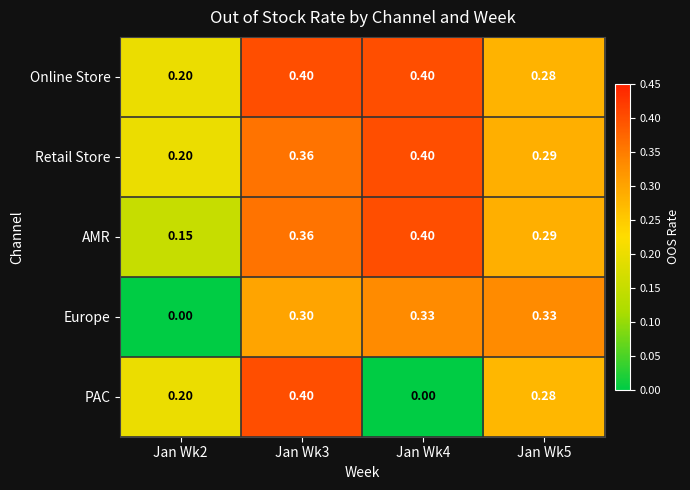

Which series changed the most between Jan Wk3 and Jan Wk4?

PAC